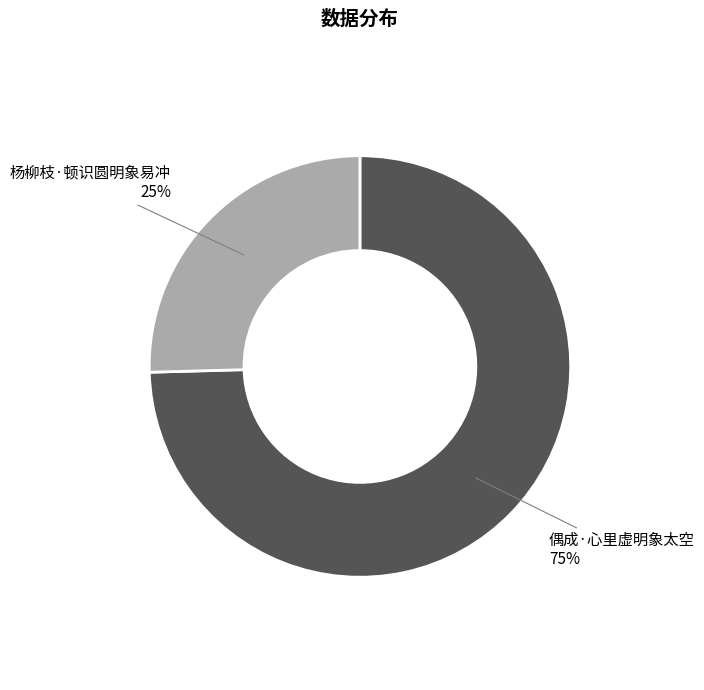

Count the number of slices in the pie.

2